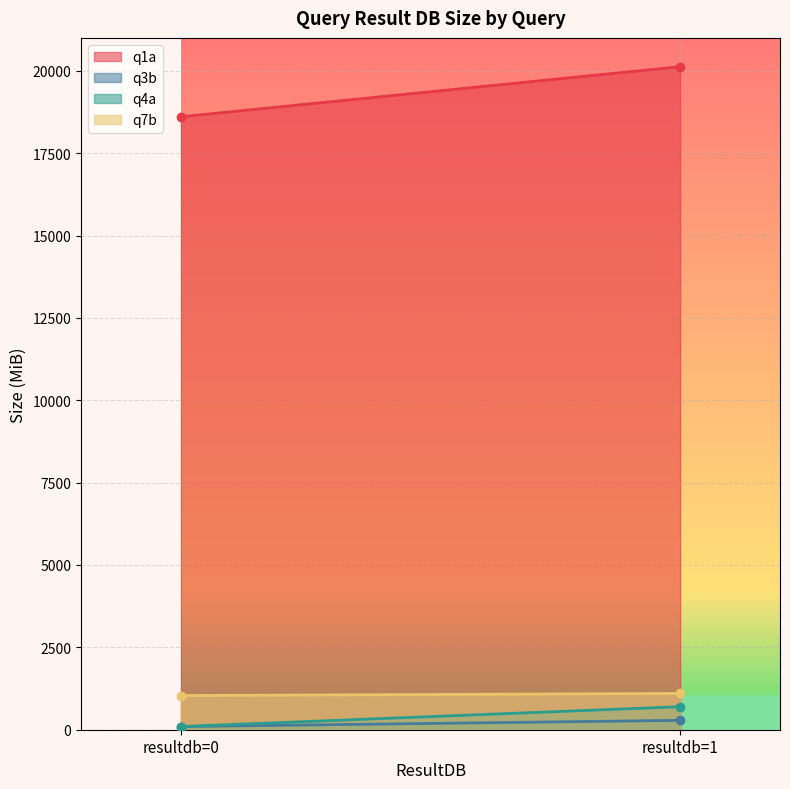

How many values in the q4a series are below 699?

1